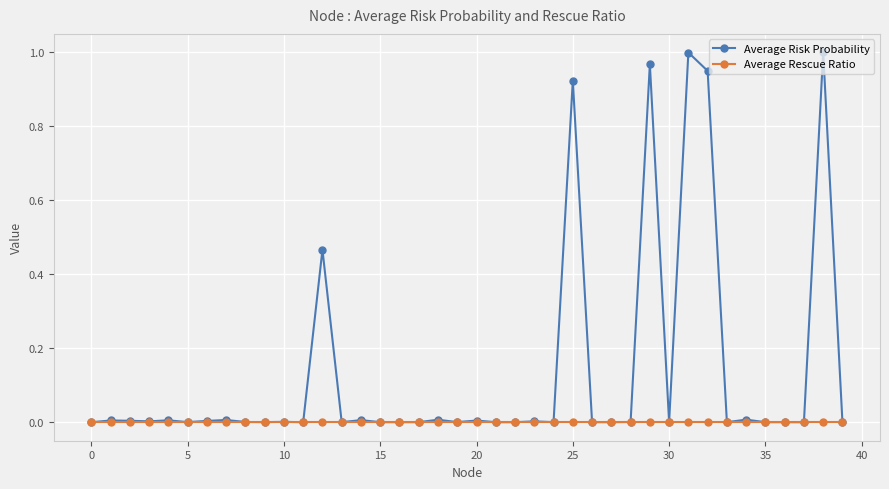

Which series has the largest range (max minus min)?

Average Risk Probability